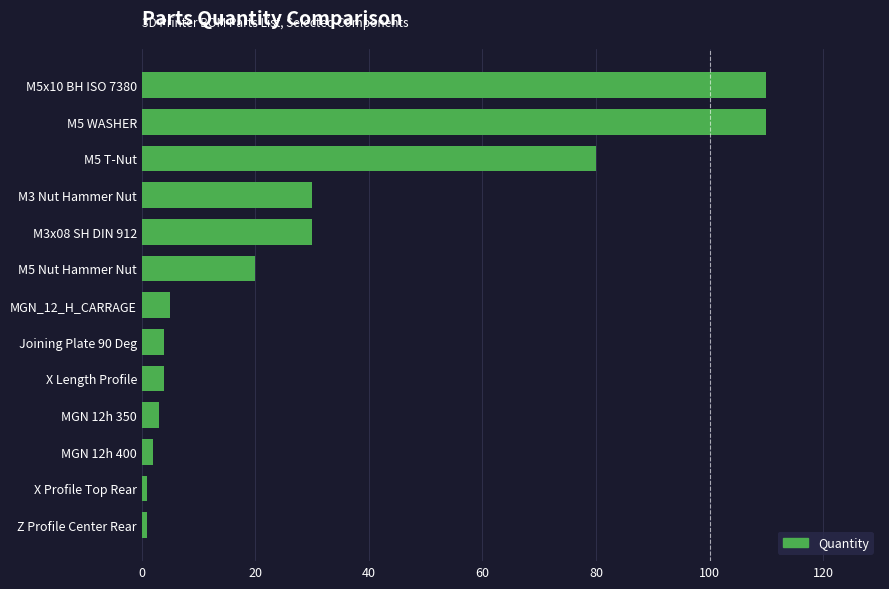

What is the greatest value displayed?

110